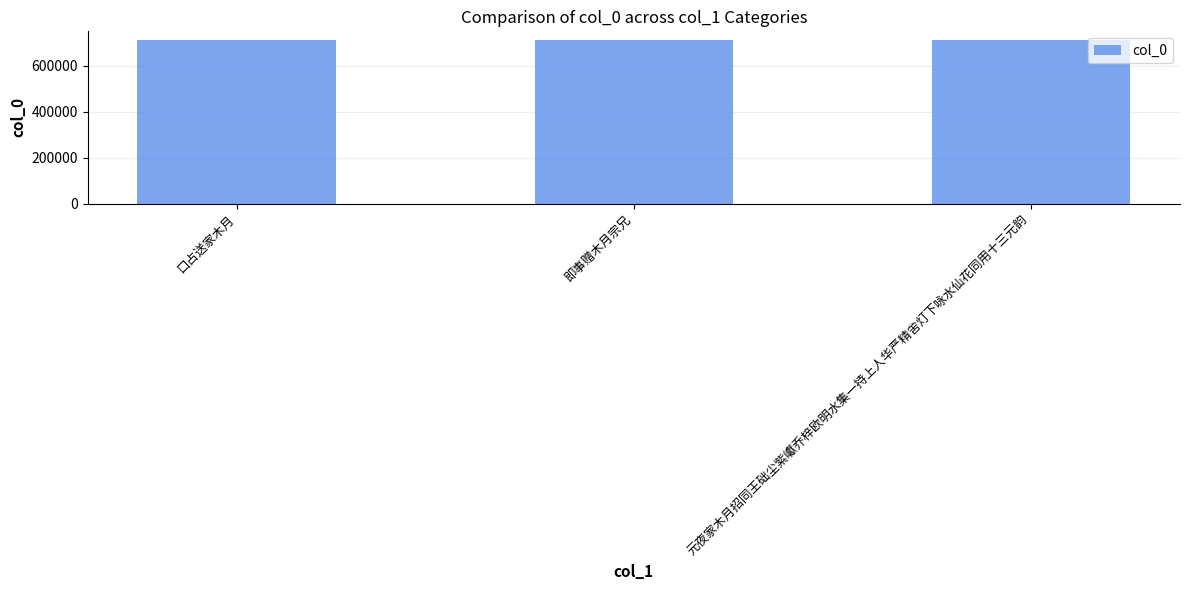

What is the difference between the maximum and minimum values?

361